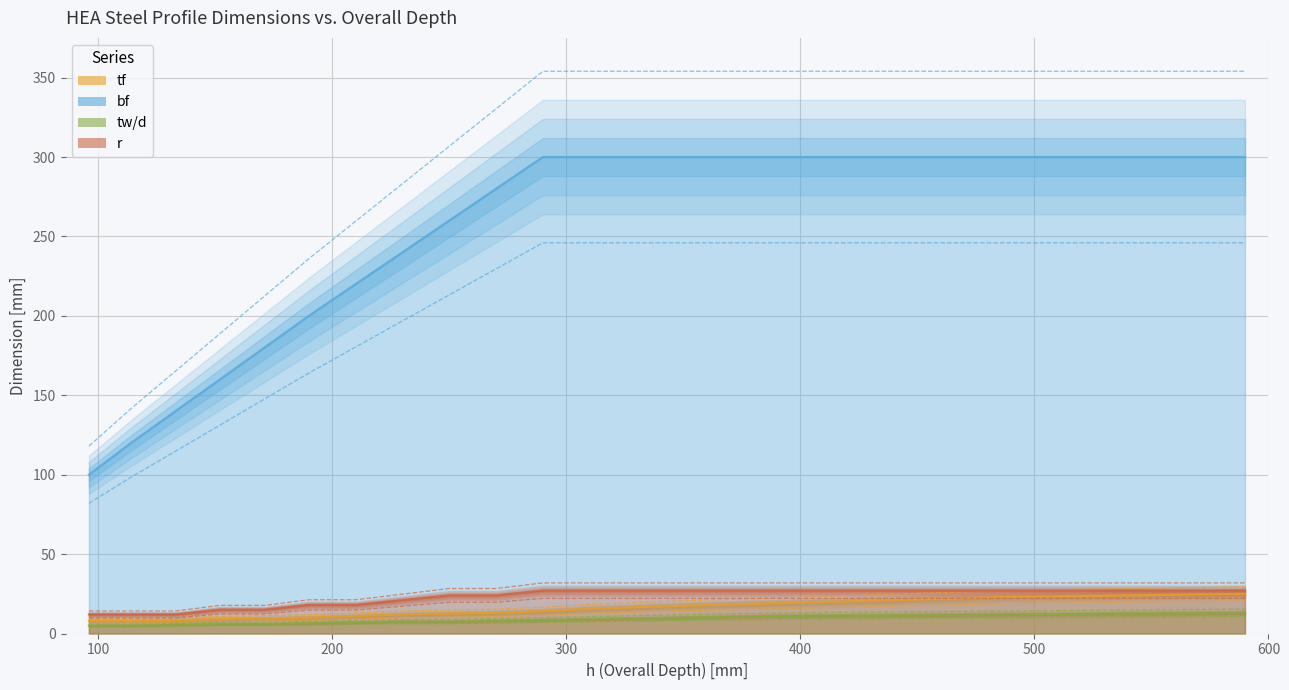

Rank the series at HEA300 from lowest to highest value.

tw/d, tf, r, bf